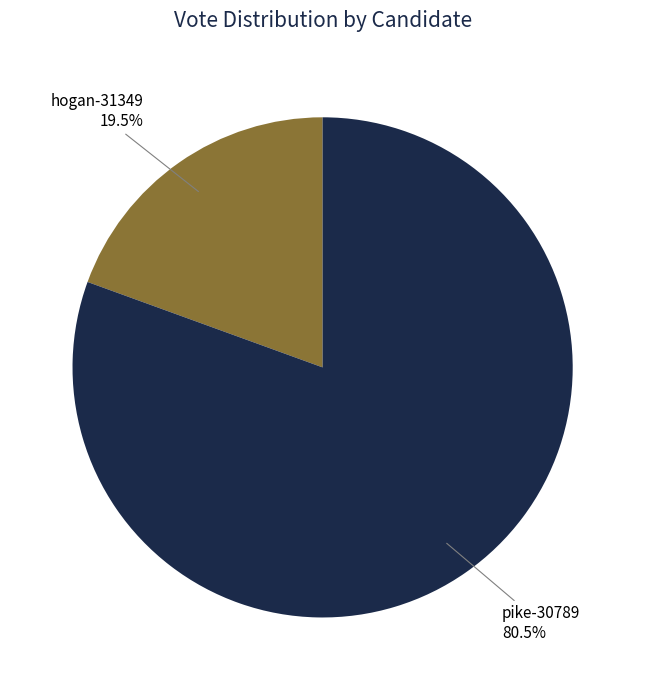

How many segments does this pie chart have?

2